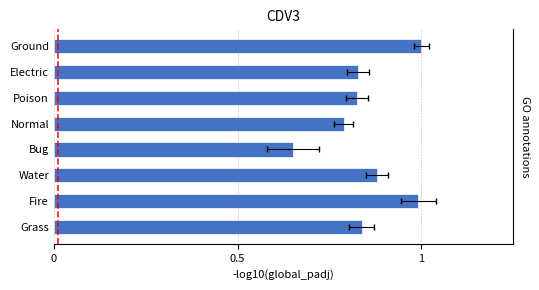

What is the value of the 2nd bar from the left?

1.0